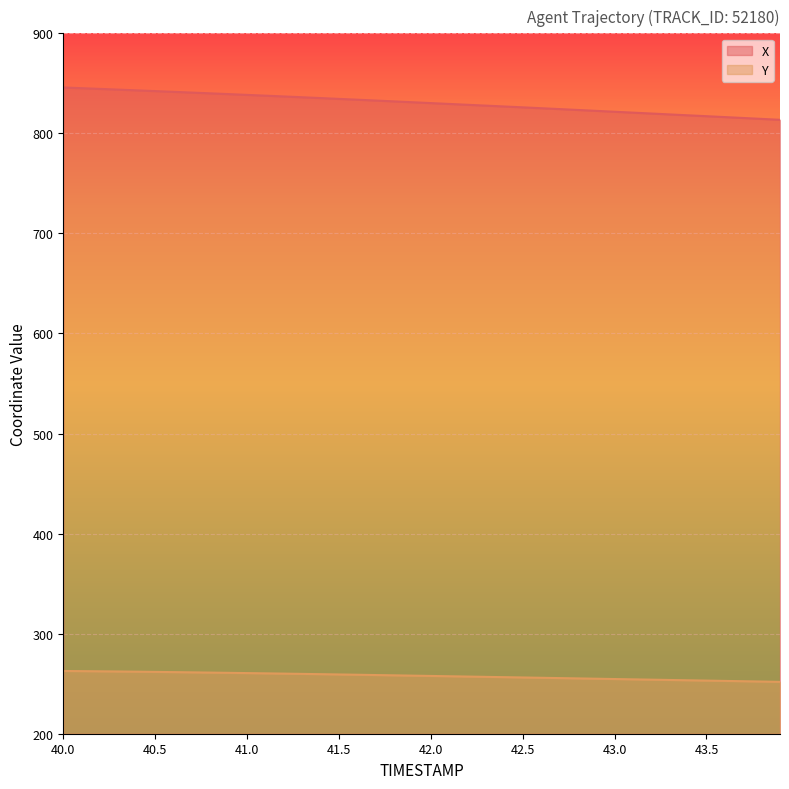

Which category has the lowest value in the Y series?

43.9